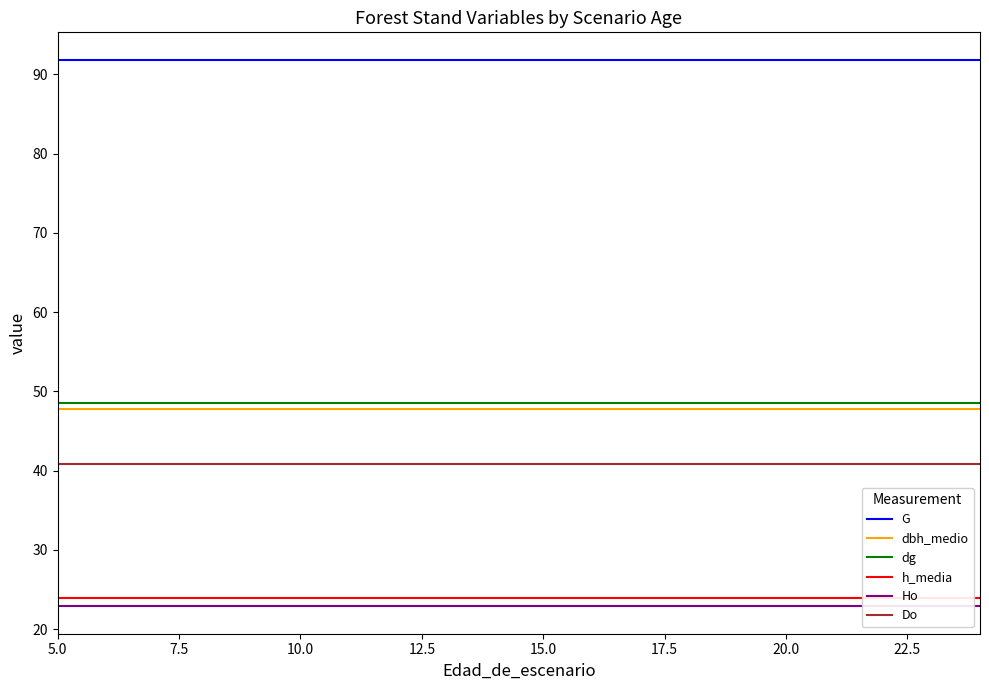

True or false: G and Do intersect in this chart.

False